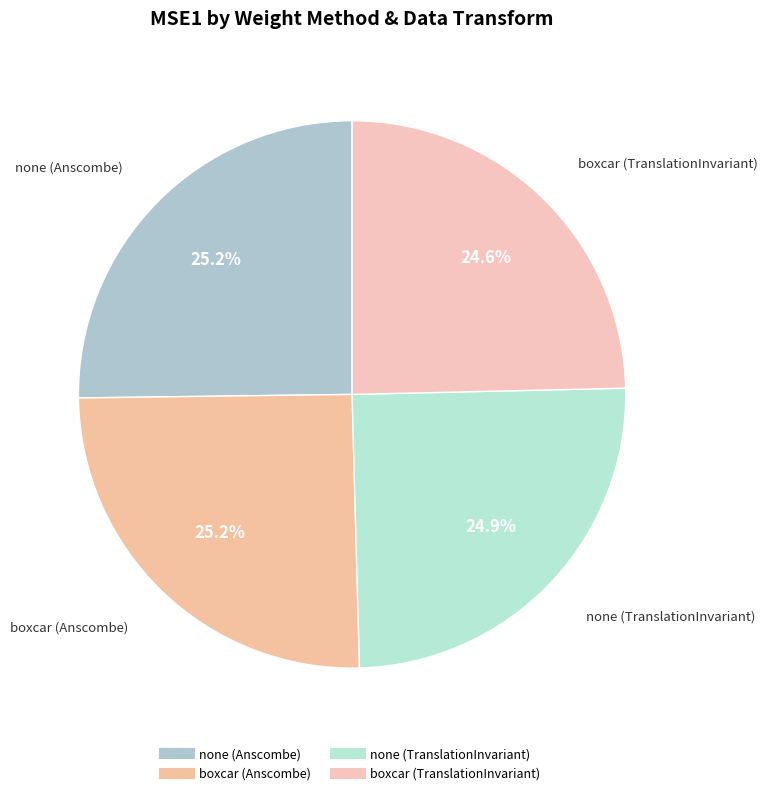

Does none (Anscombe) account for over 50% of the chart?

No